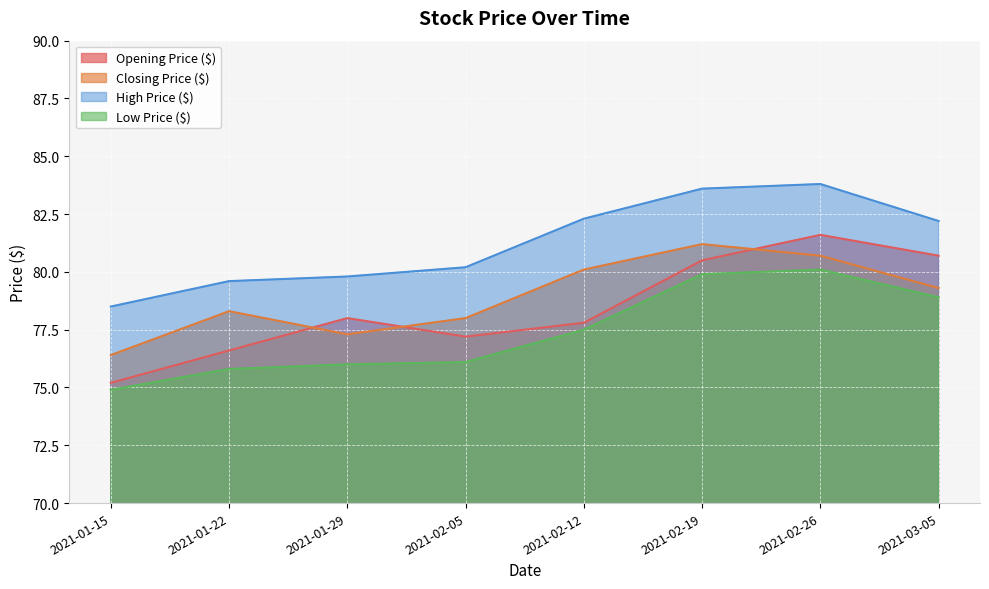

True or false: Low Price ($) and Closing Price ($) cross at least once.

False